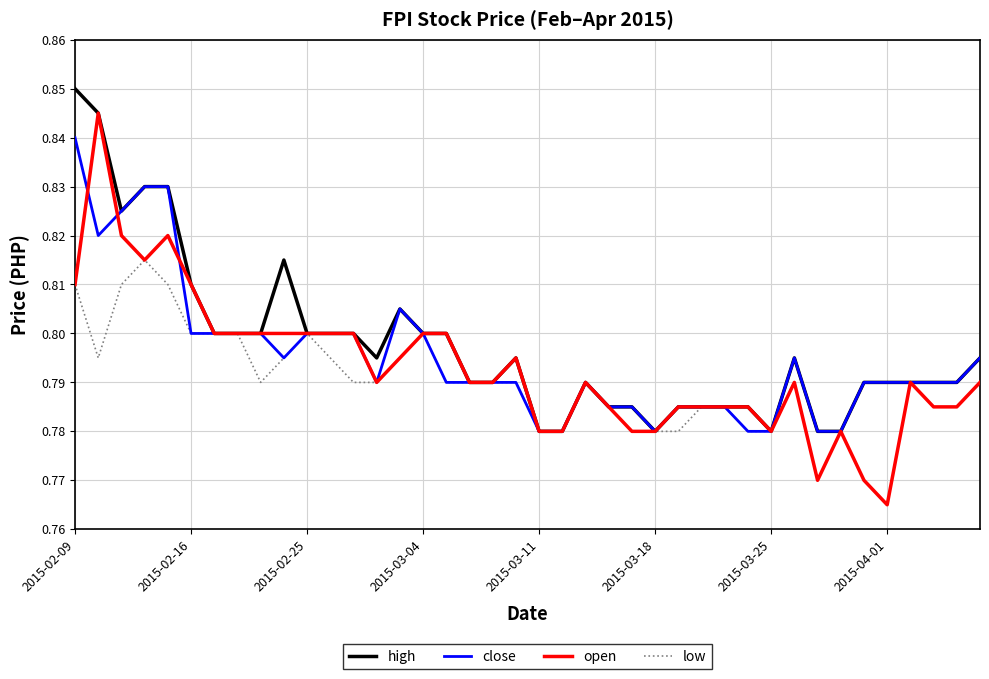

Which series has the largest range (max minus min)?

open